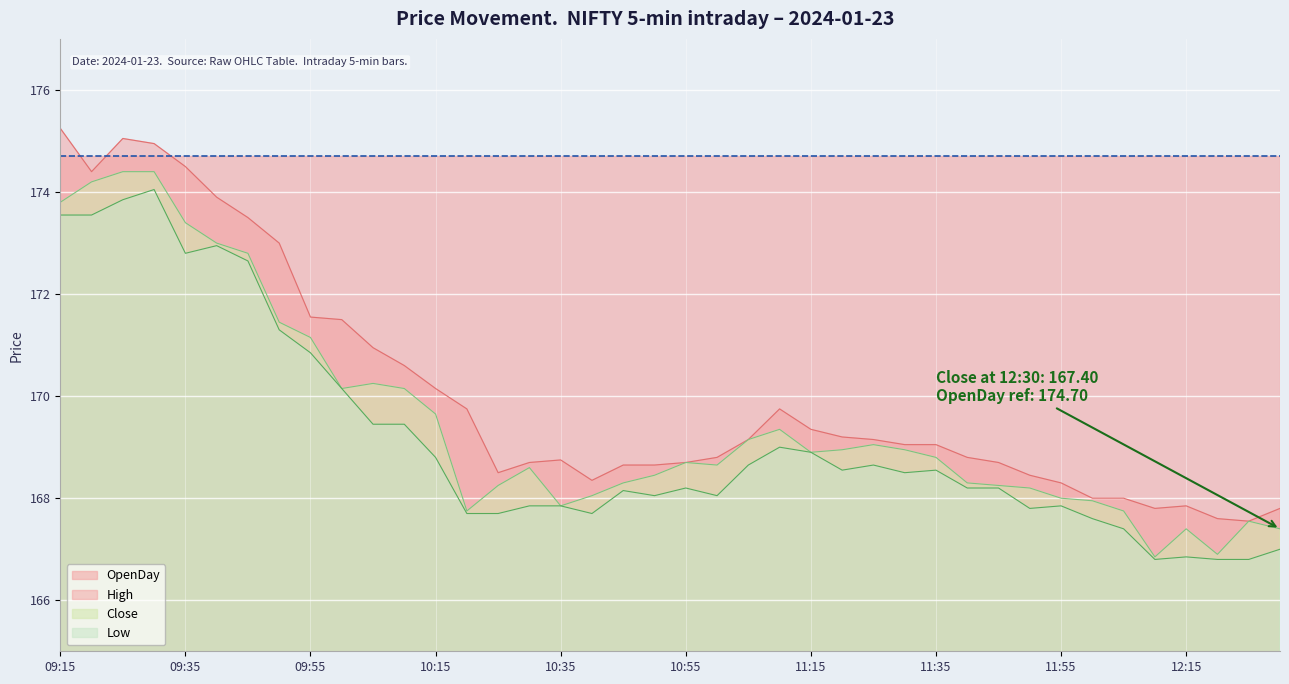

What is the maximum value for Low?

174.1